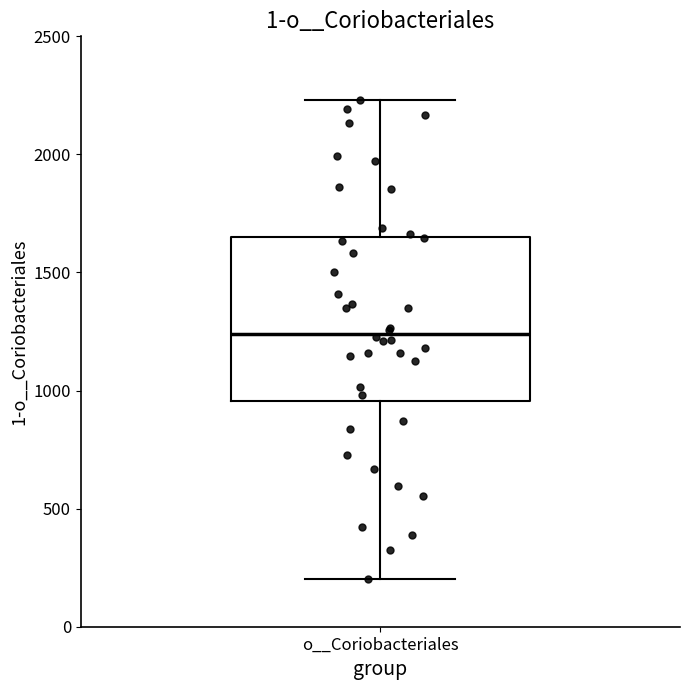

Where is the lower edge of the box for o__Coriobacteriales on the y-axis? The values are not printed on the chart, so give them approximately, as read against the axis.

950